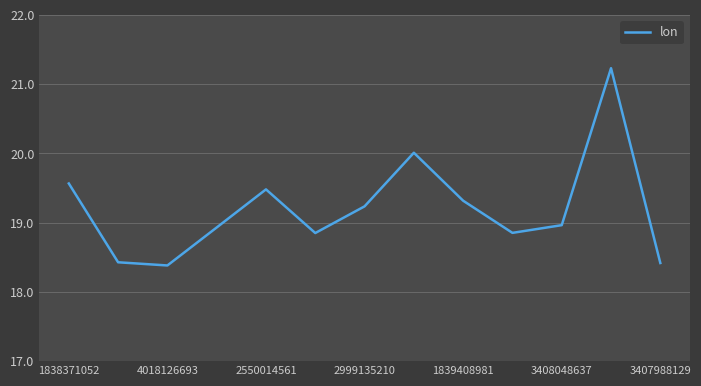

What is the difference between the maximum and second lowest values?

2.8